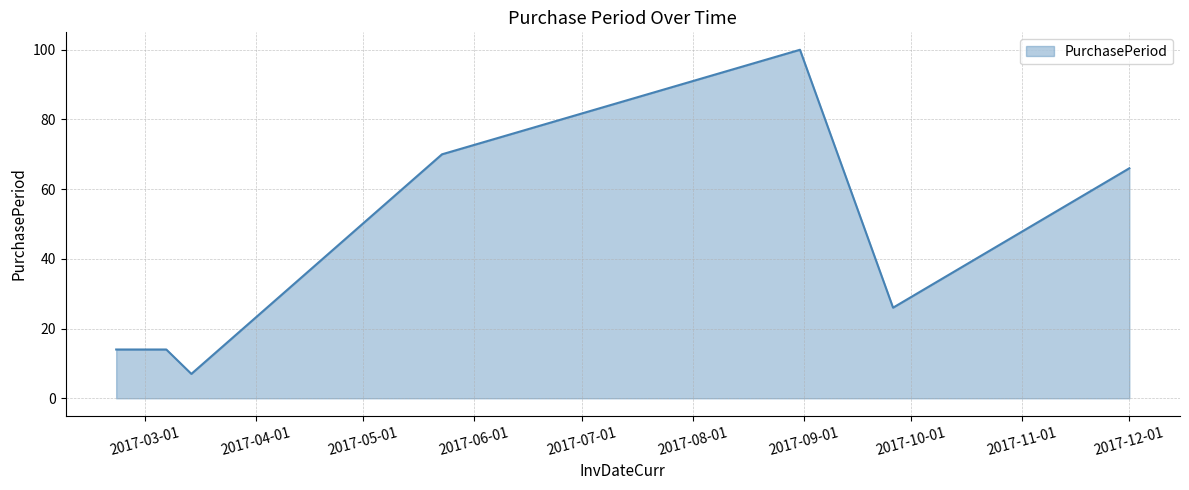

How many series are shown in this chart?

1